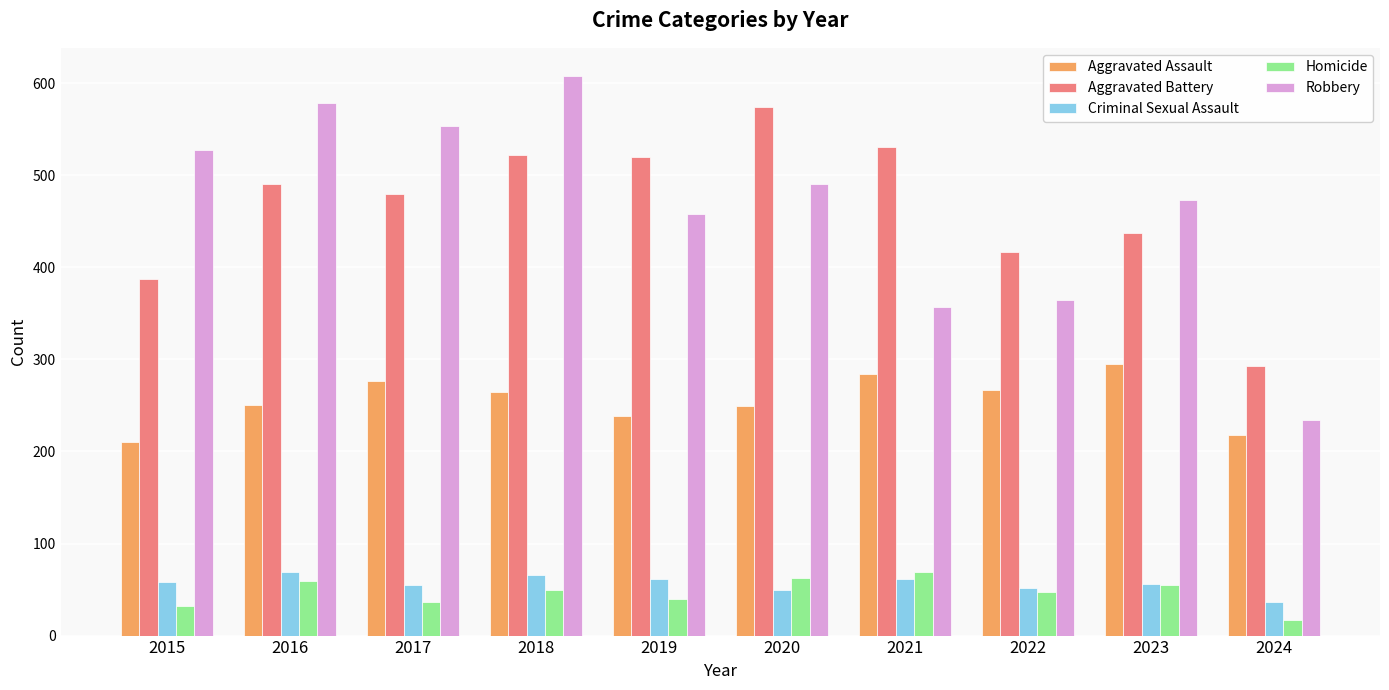

What is the sum of the Aggravated Assault values at 2019 and 2021?

522